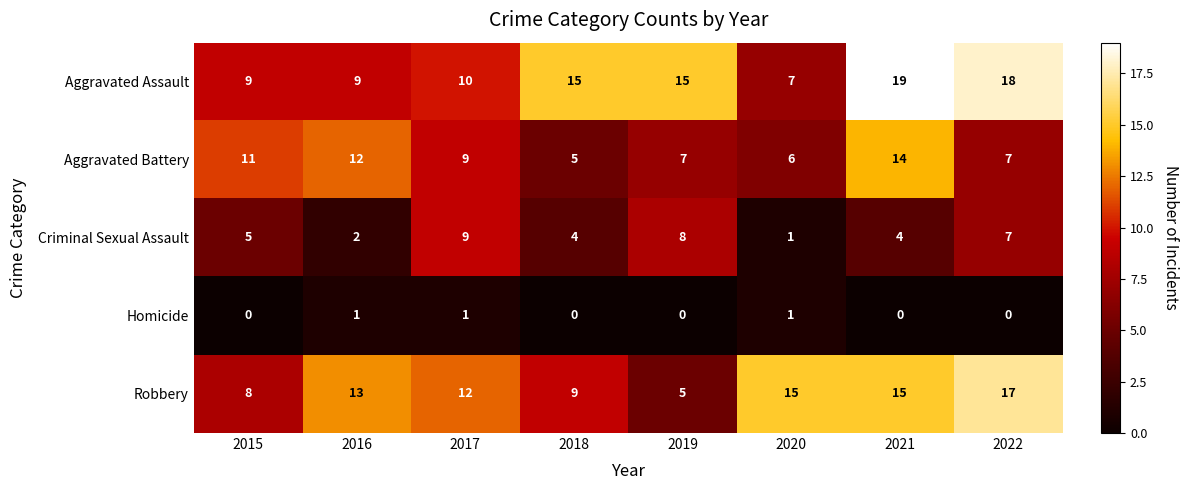

Rank the series by their maximum value, from highest to lowest.

Aggravated Assault, Robbery, Aggravated Battery, Criminal Sexual Assault, Homicide